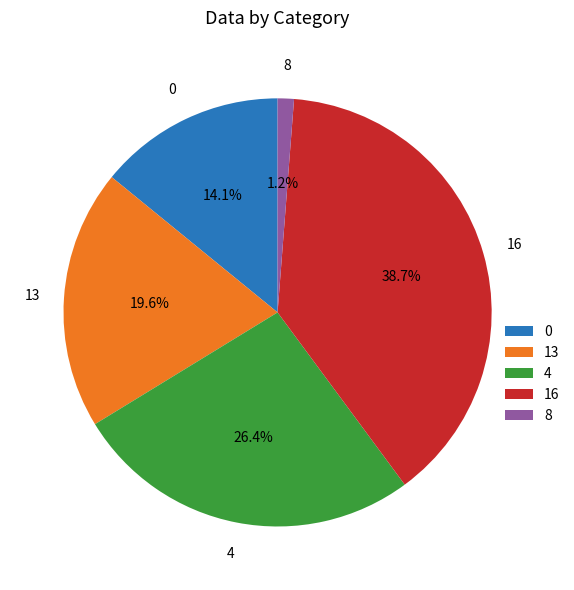

What percentage is the 13 slice, to the nearest percent?

20%